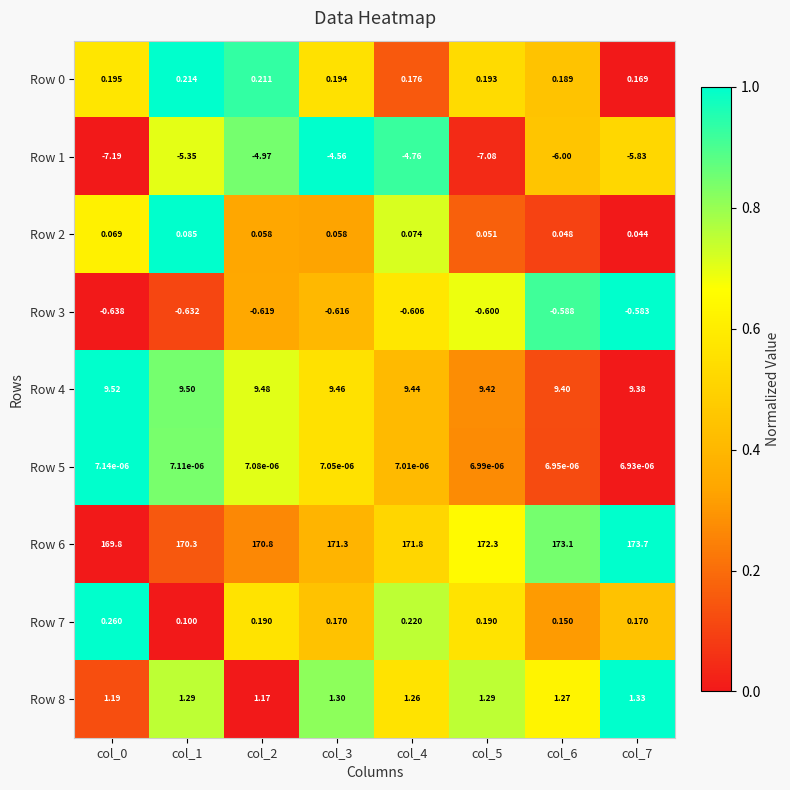

What is the greatest value displayed?

173.7